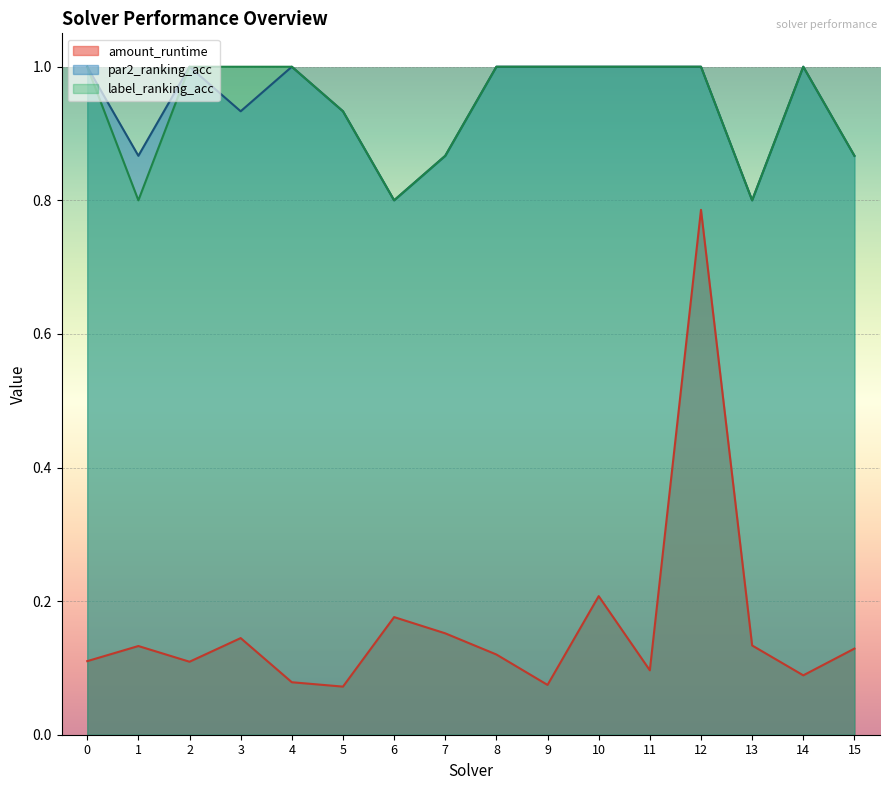

Count the number of data series in this chart.

3